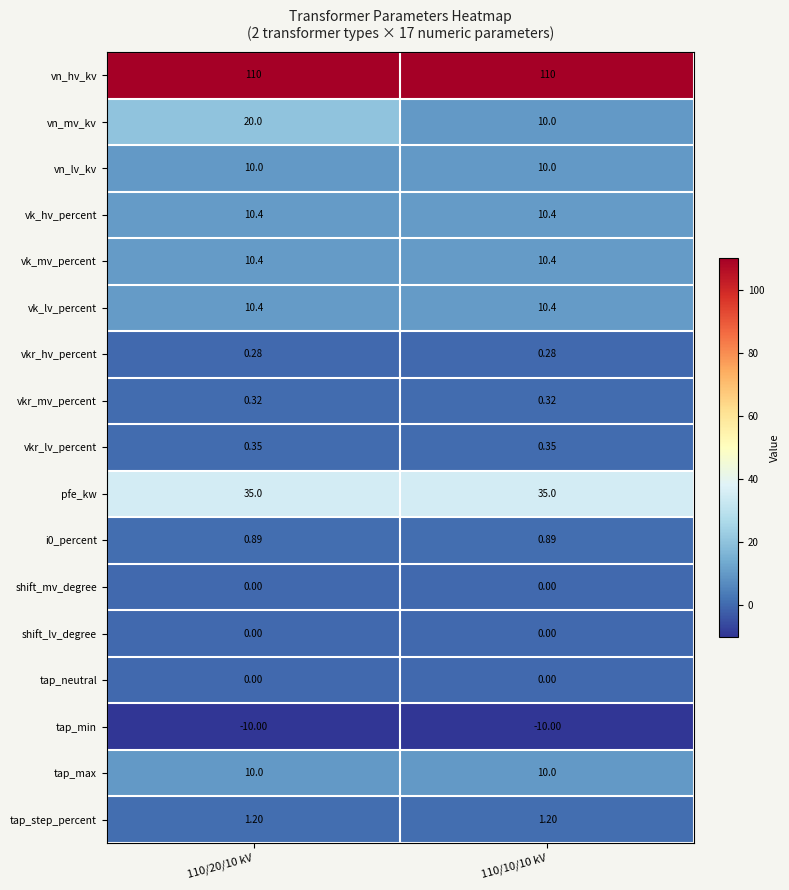

Which series has the largest total across all categories?

vn_hv_kv